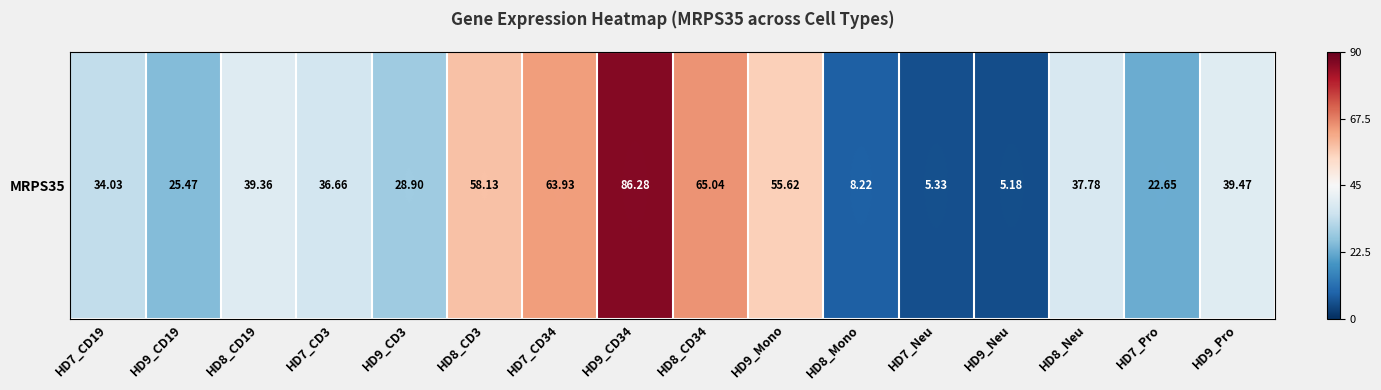

What is the sum of all values?

612.0